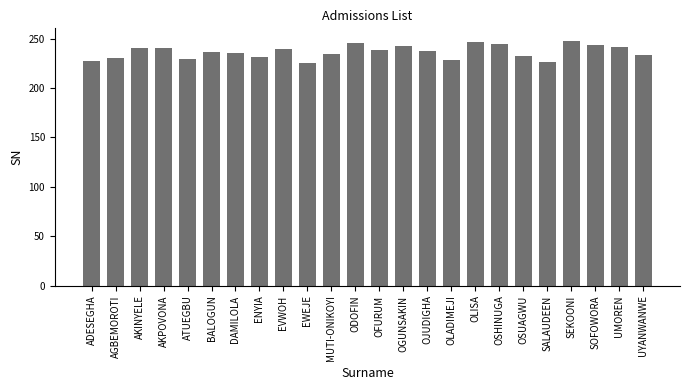

The value at AGBEMOROTI is 230. True or false?

True